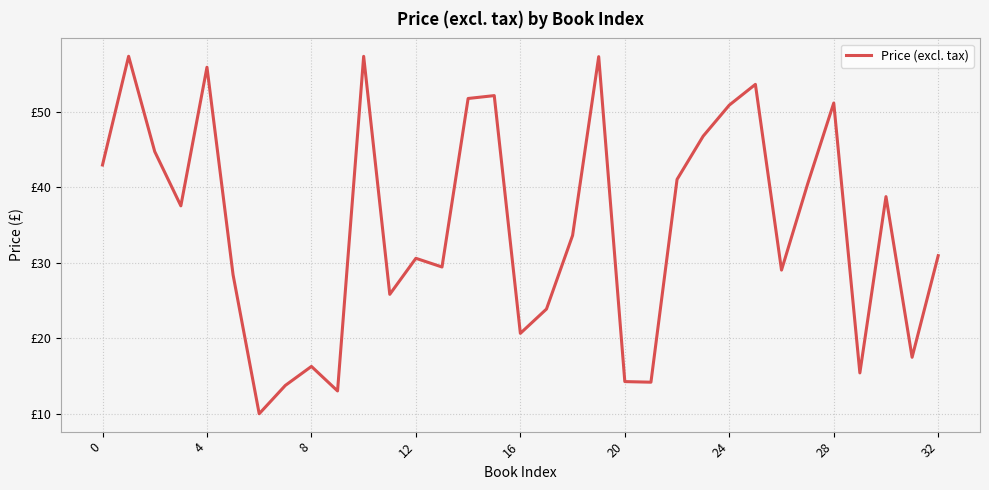

What is the sum of all values?

1146.8